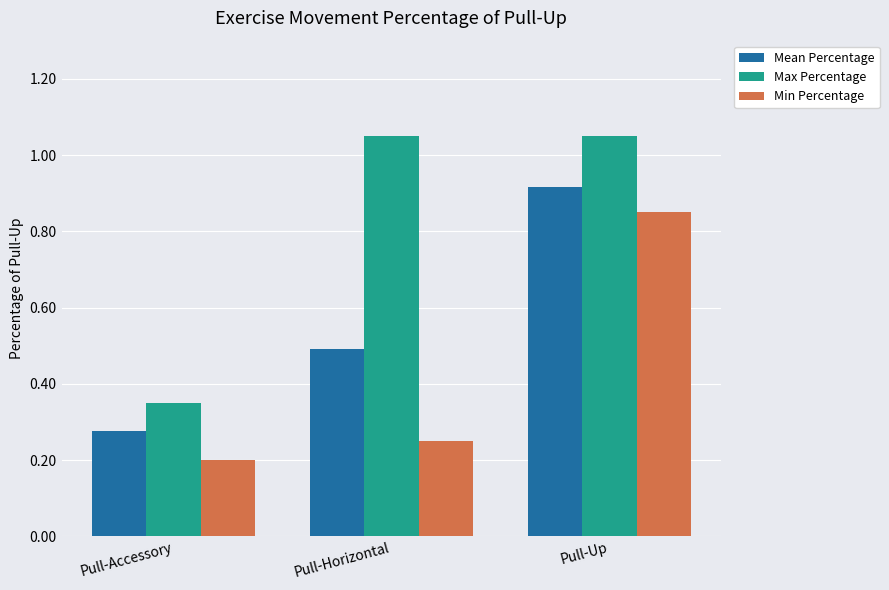

Are the bars grouped side by side (vs. stacked)?

Yes